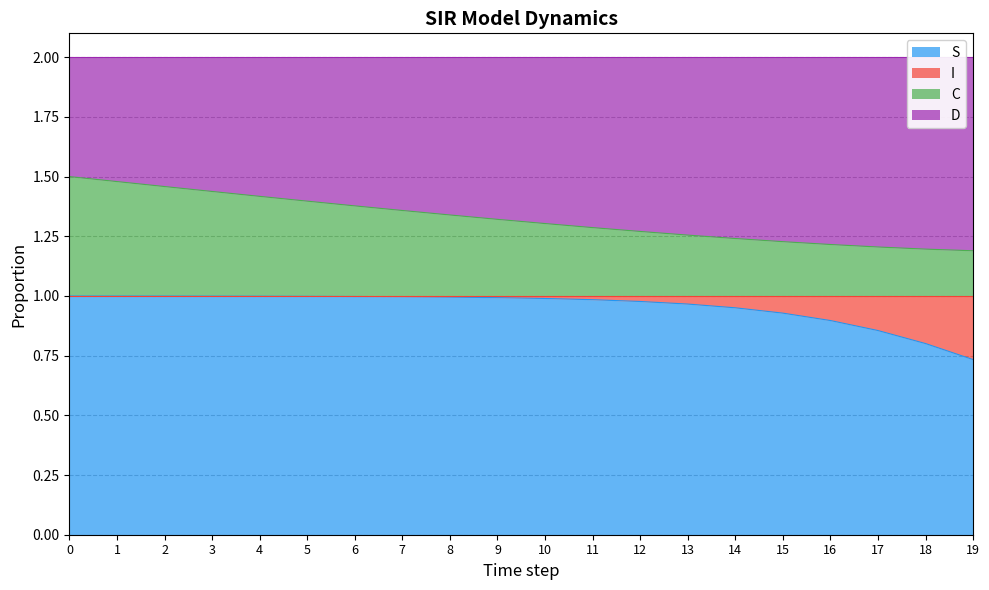

How many data points does each series have?

20